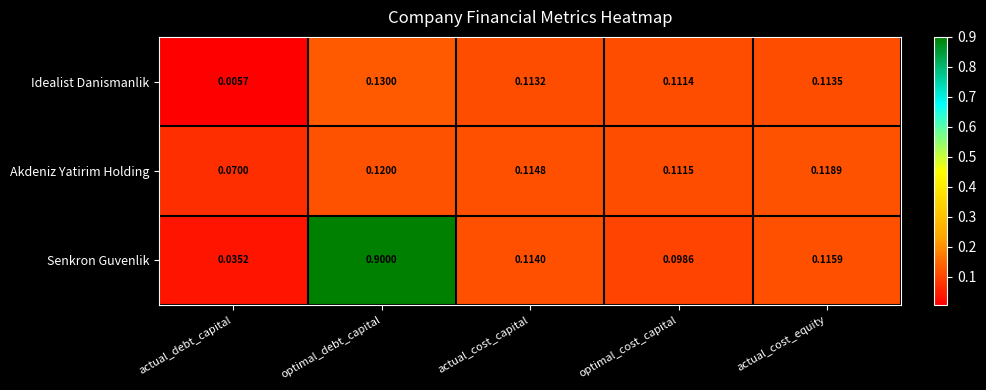

Which category has the highest value across all series?

optimal_debt_capital